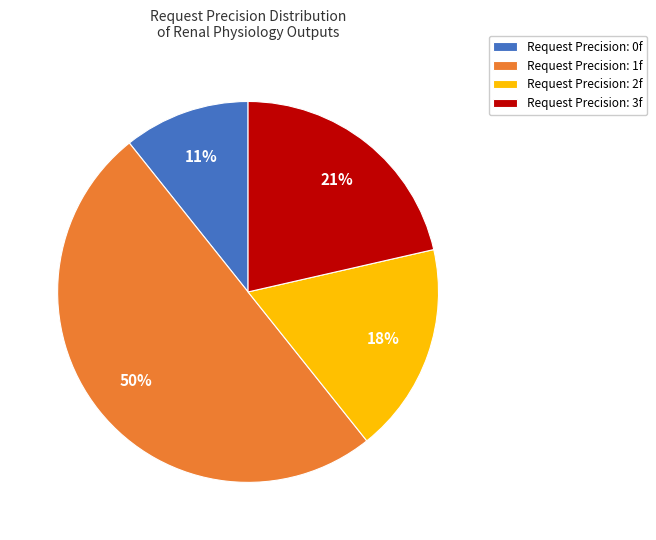

Count the number of slices in the pie.

4